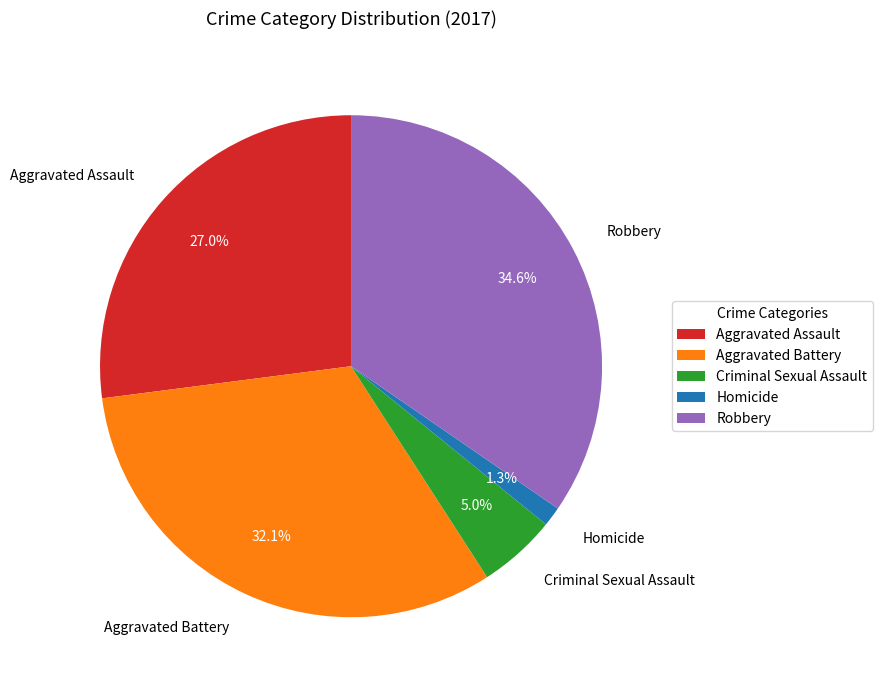

Does Criminal Sexual Assault represent more than half of the total?

No